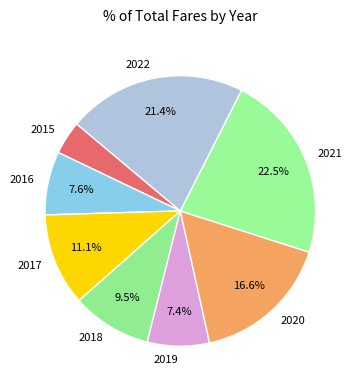

Is it true that 2017 is 1% of the pie?

False